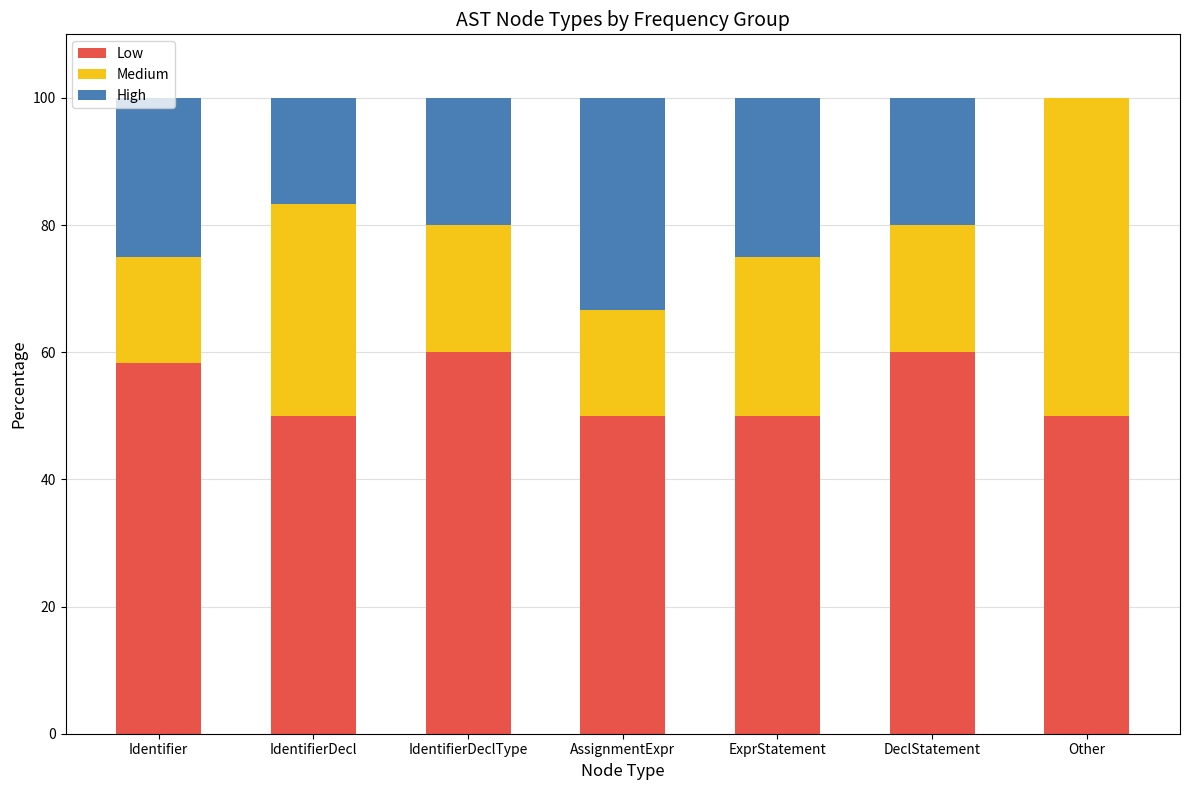

What is the total value across all series at IdentifierDecl?

100.0